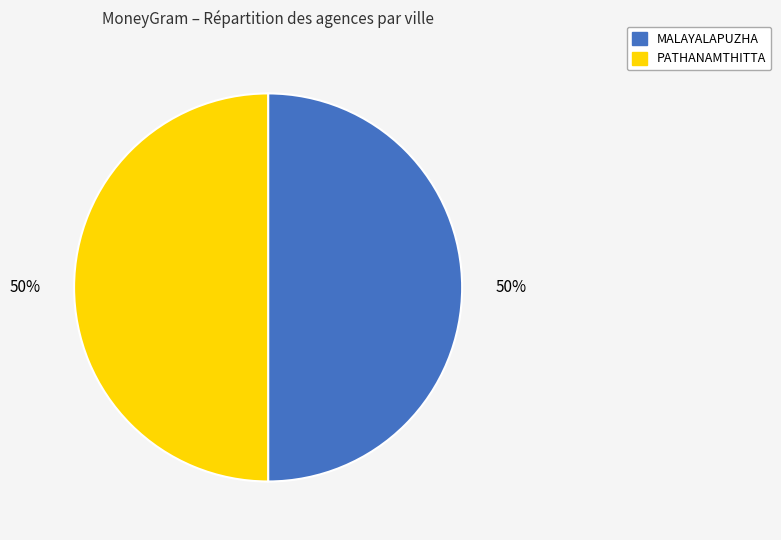

True or false: PATHANAMTHITTA accounts for 50% of the total.

True